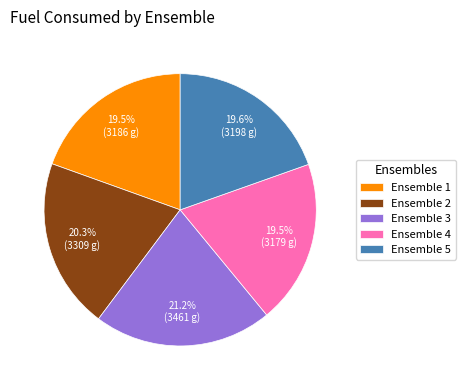

Which slice is the largest?

Ensemble 3